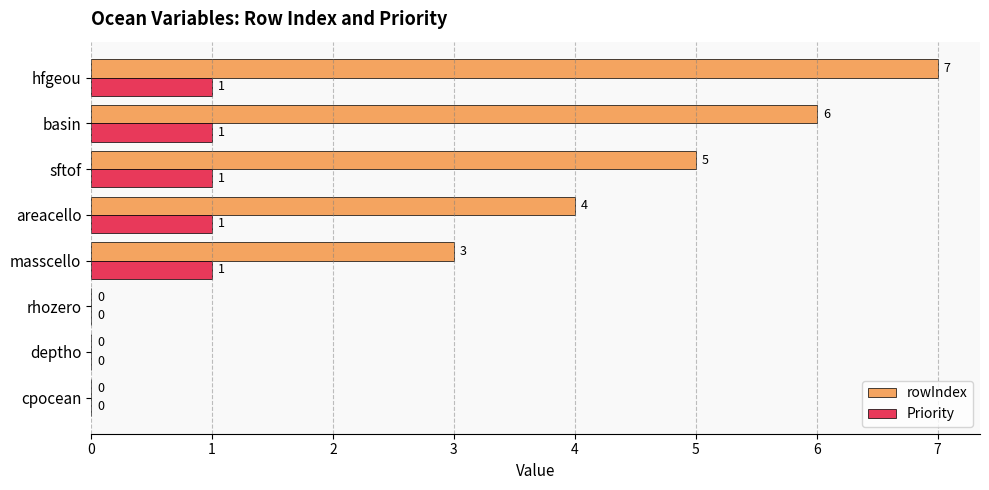

Between masscello and areacello, which series saw the biggest shift?

rowIndex